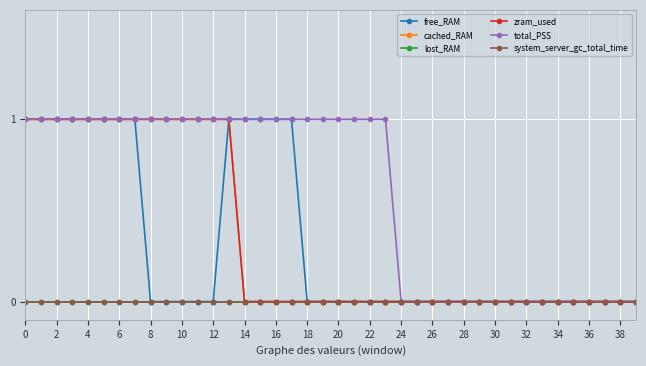

Is this an area chart (filled region under the line)?

No